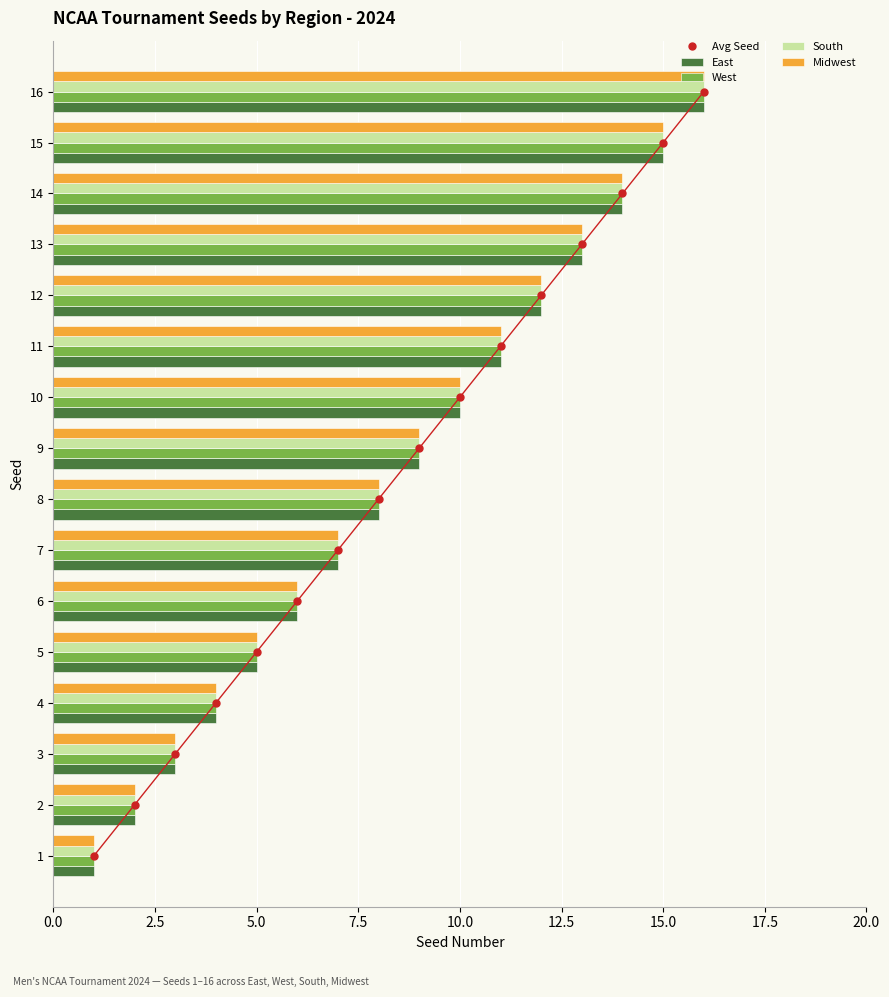

List the series in order of their peak value, lowest first.

Avg Seed, East, West, South, Midwest